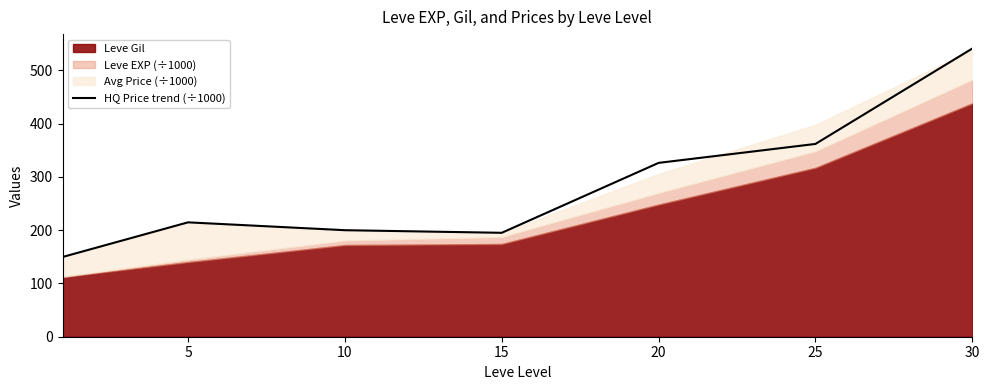

Which category has the highest value in the HQ Price trend (÷1000) series?

30